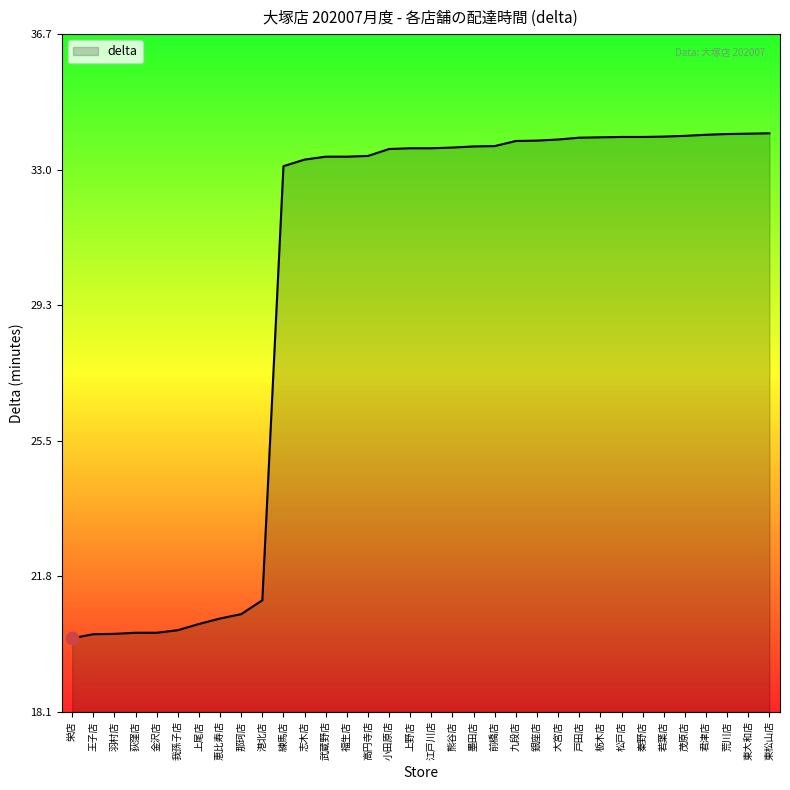

Between 上野店 and 君津店, which is larger?

君津店